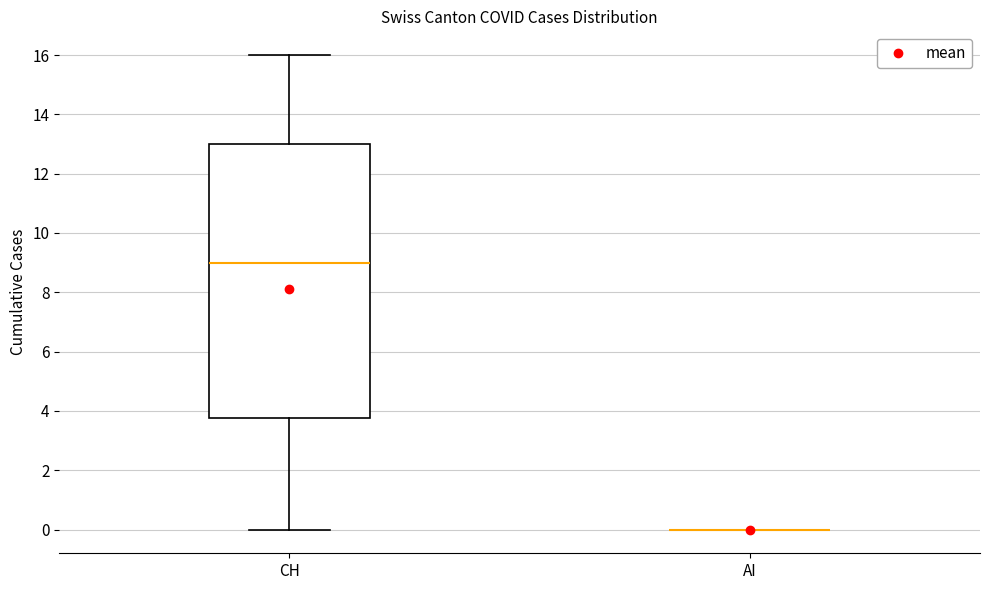

Which box is the tallest, from its lower edge to its upper edge?

CH